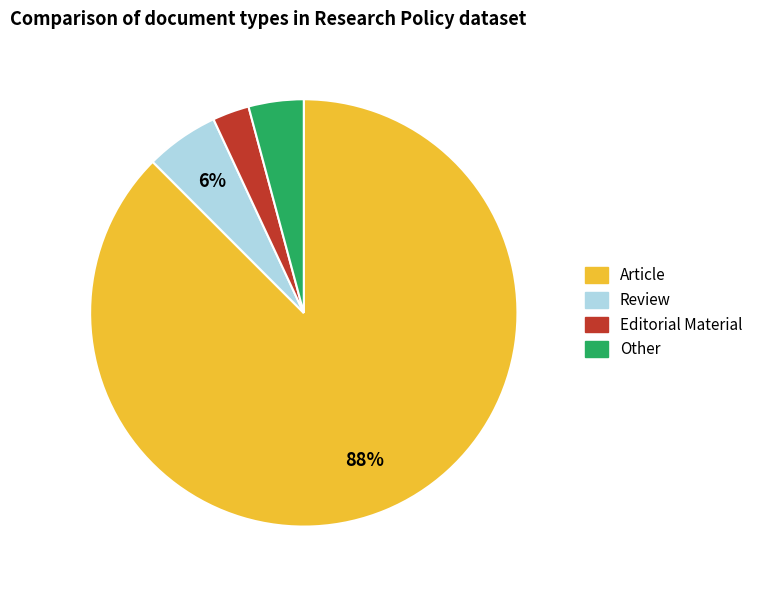

Count the number of slices in the pie.

4